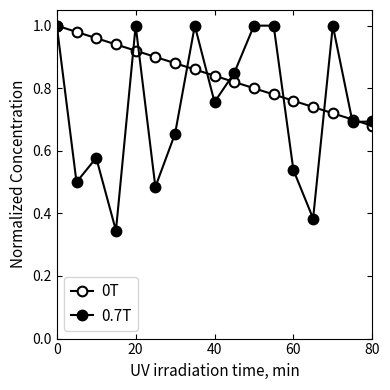

What is the maximum value shown in the chart?

1.0